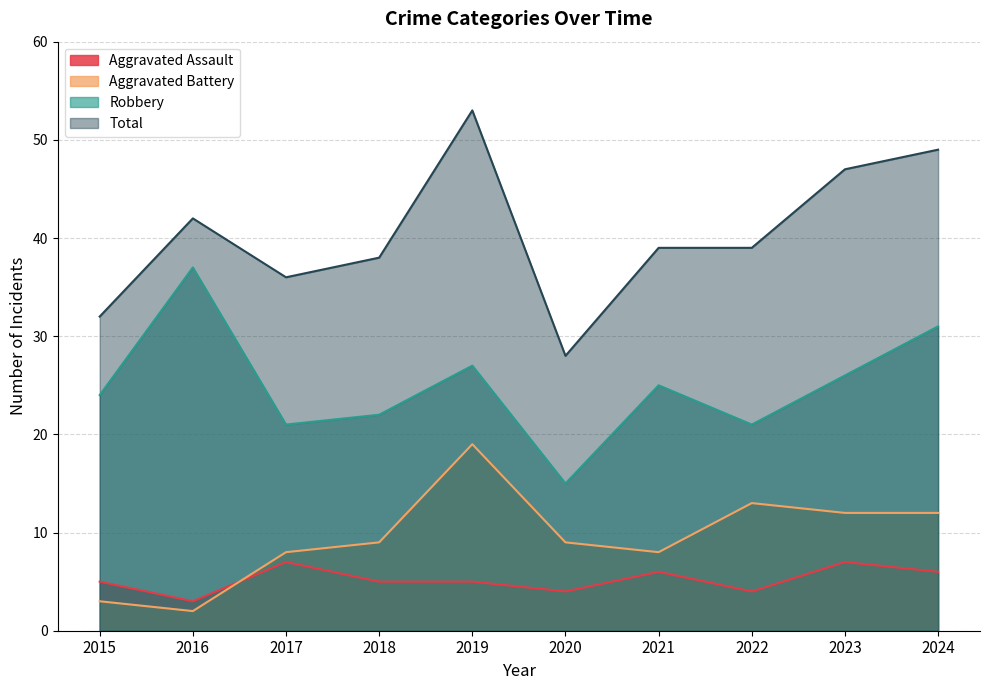

List the series in order of their peak value, lowest first.

Aggravated Assault, Aggravated Battery, Robbery, Total